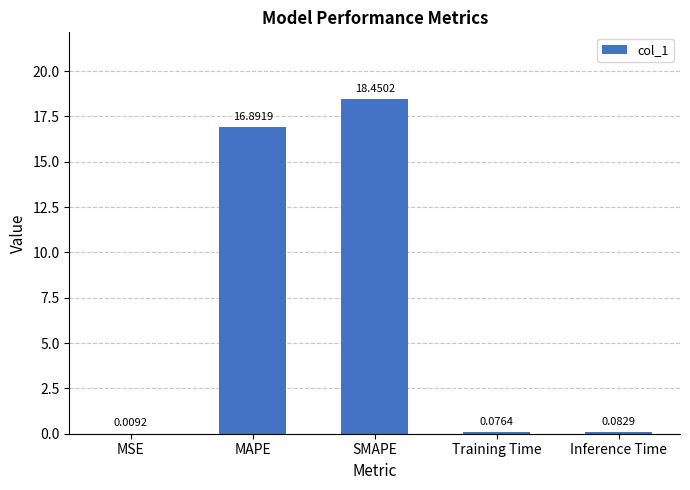

What is the sum of all values?

35.5